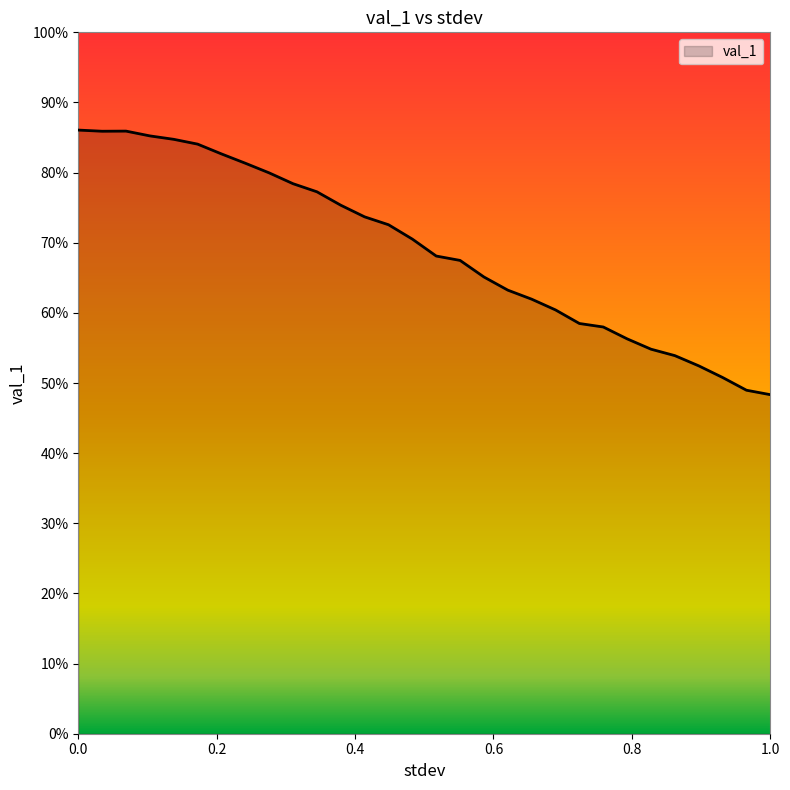

Is this an area chart (filled region under the line)?

Yes